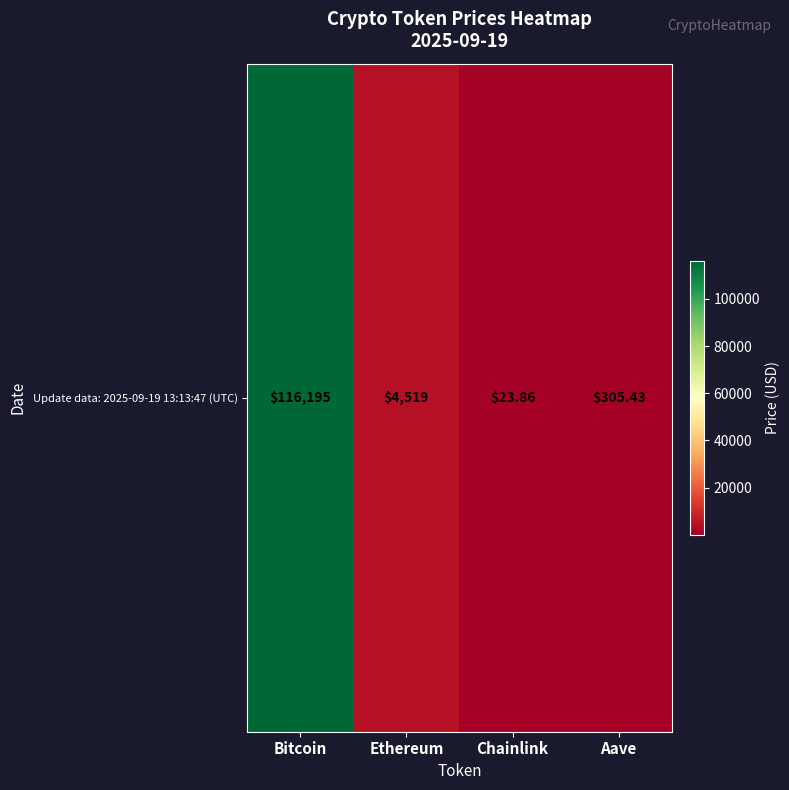

Rank the categories by value from highest to lowest.

Bitcoin, Ethereum, Aave, Chainlink